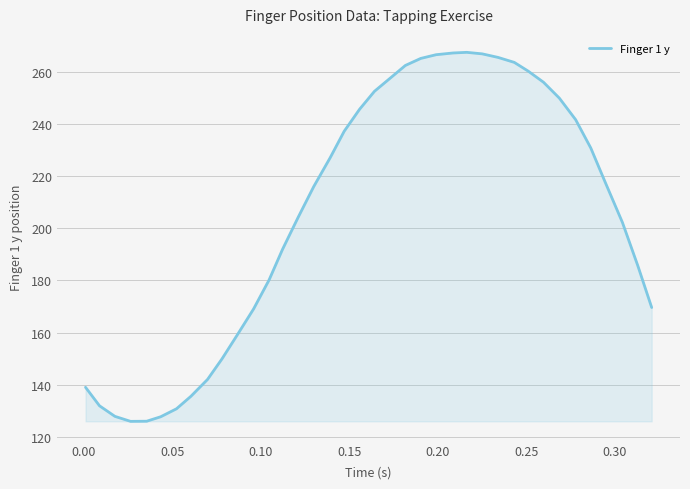

What is the minimum value shown in the chart?

125.9